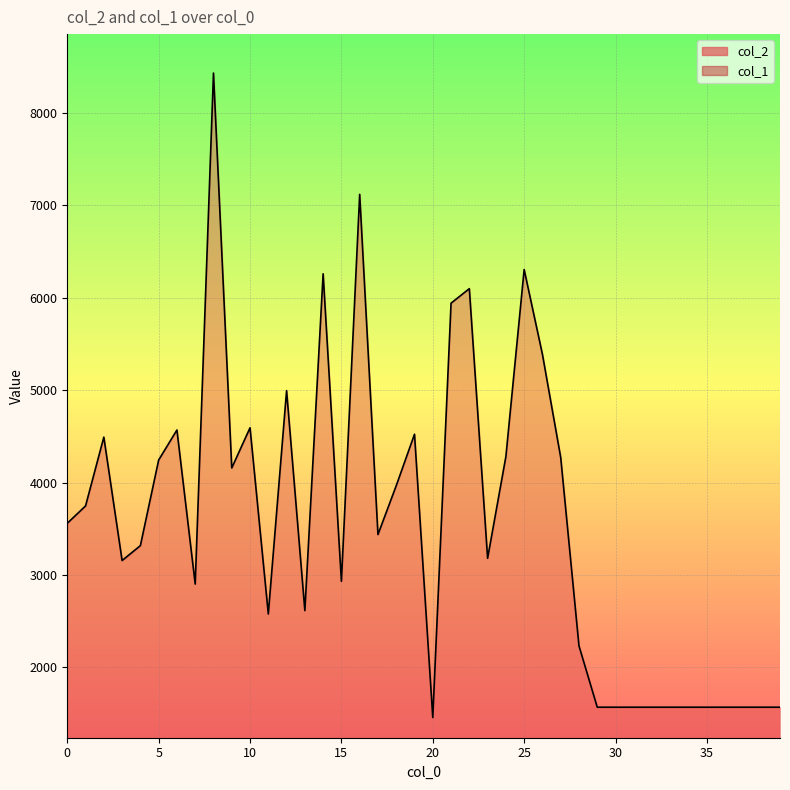

Reading left to right, what are all the values shown in this chart?

col_2: 3559	3747	4492	3156	3317	4244	4569	2901	8433	4158	4593	2577	4995	2614	6260	2931	7120	3437	3966	4523	1456	5942	6099	3180	4281	6306	5388	4272	2232	1568	1568	1568	1568	1568	1568	1568	1568	1568	1568	1568
col_1: 37	30	30	28	24	26	32	27	49	41	29	25	50	27	44	24	46	32	31	31	26	37	39	28	35	44	35	38	29	28	28	28	28	28	28	28	28	28	28	28